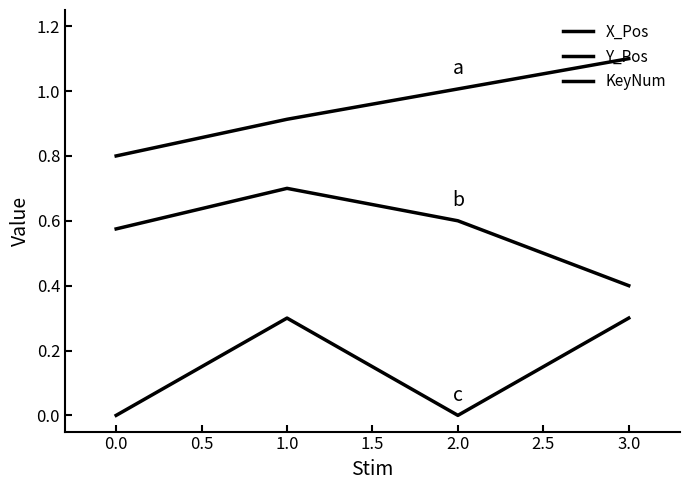

Which series has the largest total across all categories?

X_Pos